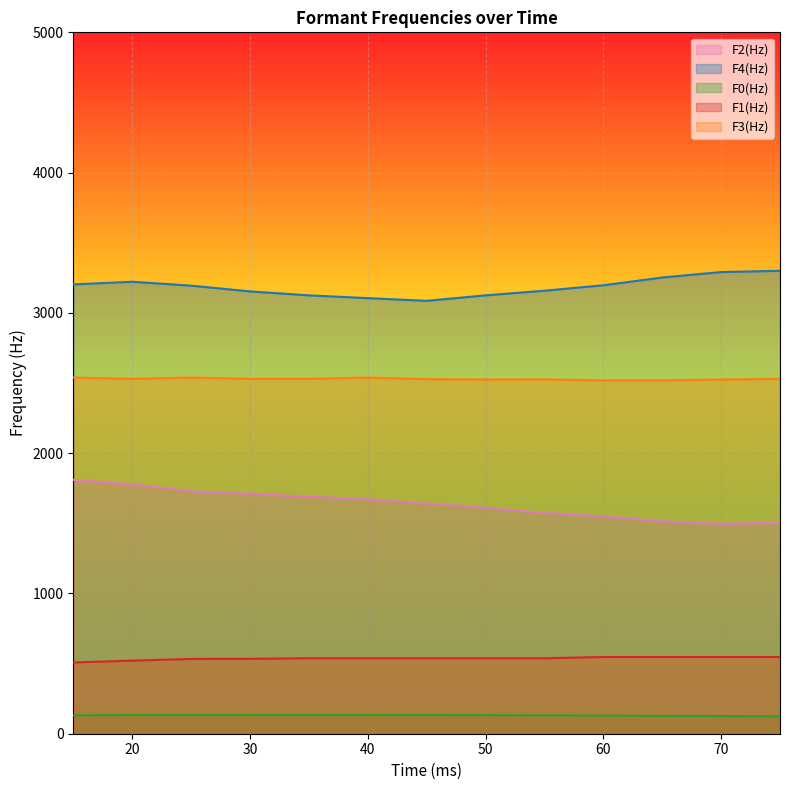

In F2(Hz), how many points are lower than both neighbors (excluding endpoints)?

1